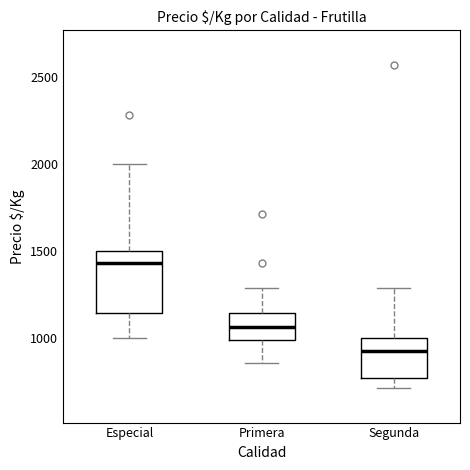

Reading left to right, transcribe this box plot: for each box, give where its median line is, the range the box spans, and where its two whiskers end, as read against the y-axis. The values are not printed on the chart, so give them approximately, as read against the axis.

Especial: median 1450, box 1150 to 1500, whiskers 1000 to 2000
Primera: median 1050, box 1000 to 1150, whiskers 850 to 1300
Segunda: median 950, box 750 to 1000, whiskers 700 to 1300